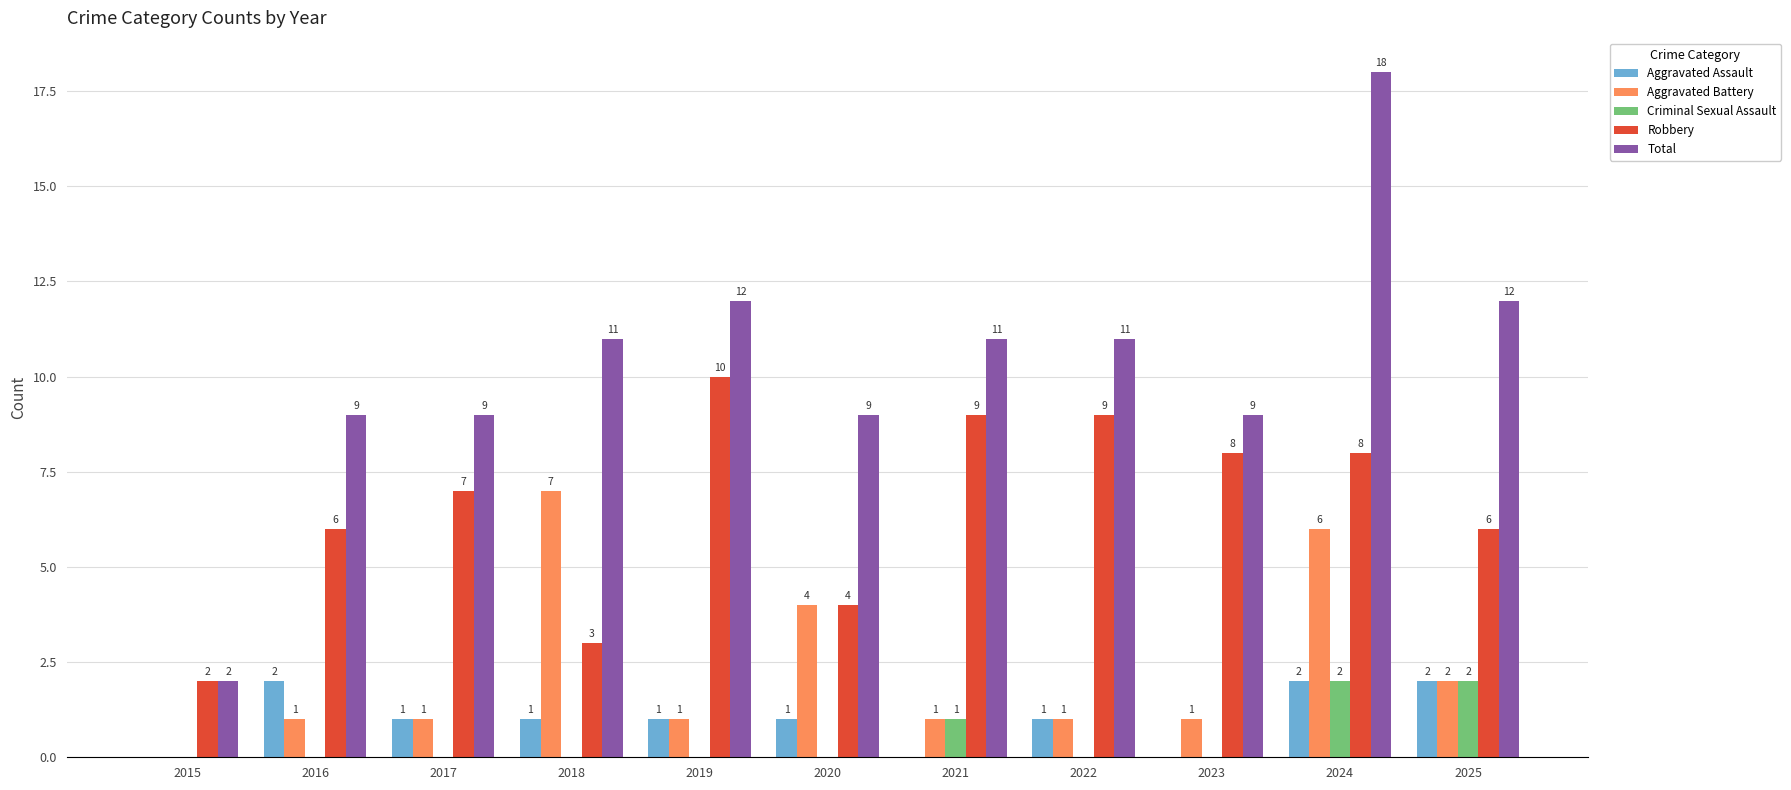

Is the value of Aggravated Assault at 2025 greater than the value of Robbery at 2019?

No